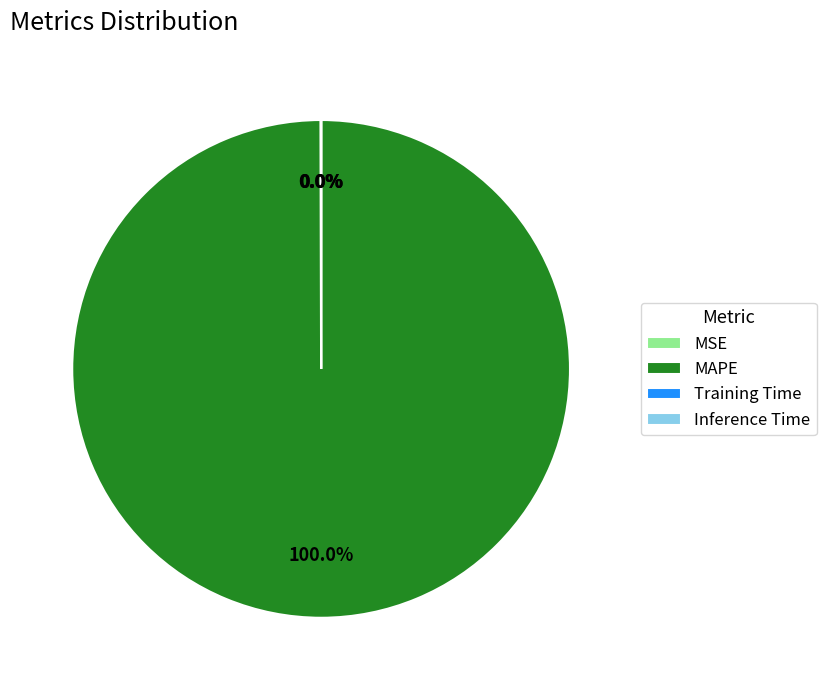

Is MAPE the majority of the pie?

Yes